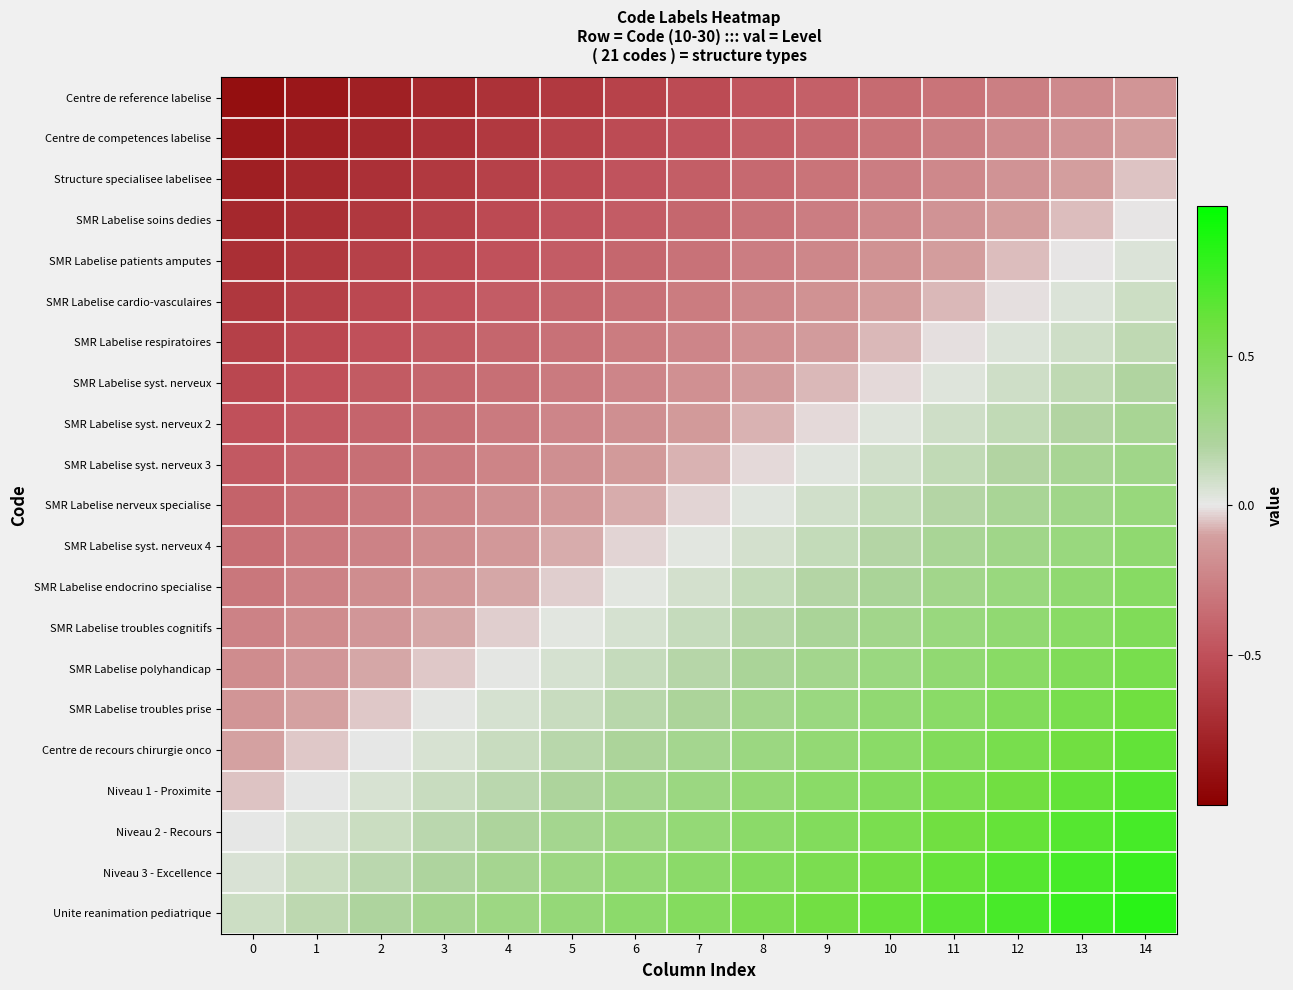

At which category is the sum across all series the highest?

14